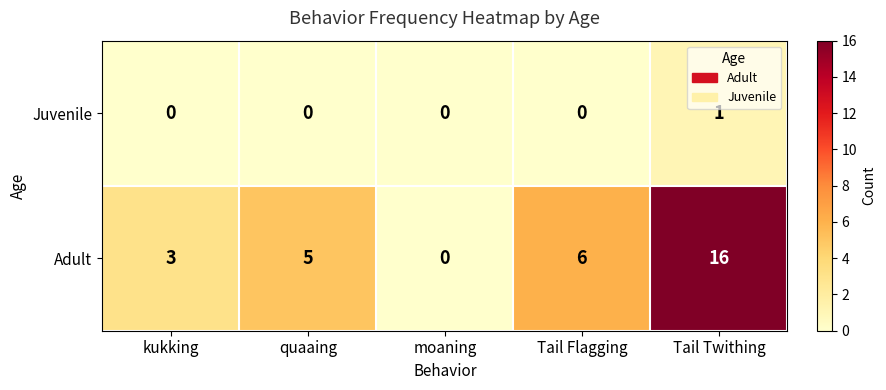

Rank the series at Tail Flagging from lowest to highest value.

Juvenile, Adult